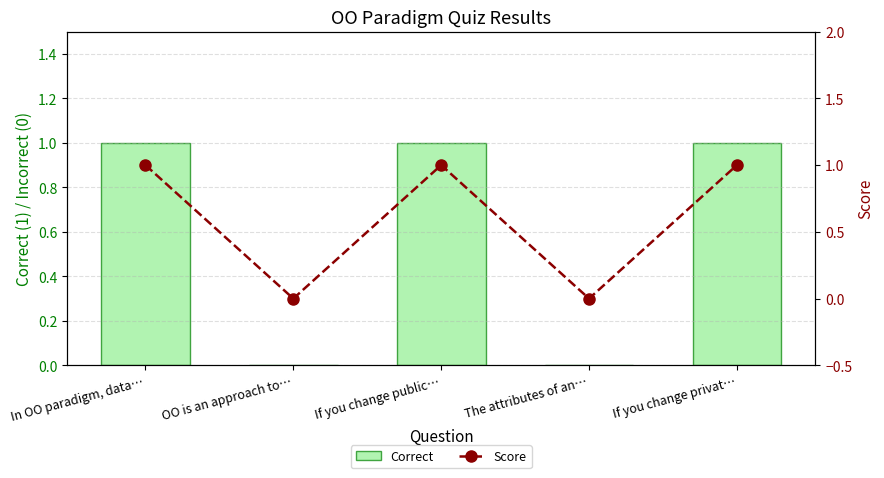

True or false: Correct has a value of 0 at If you change public….

False